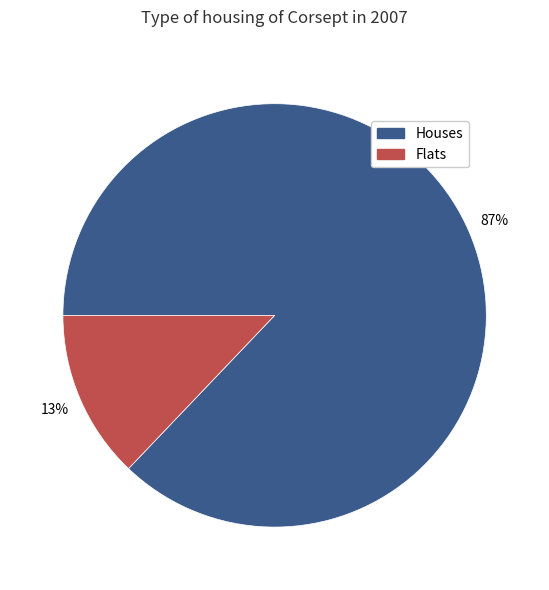

How many segments does this pie chart have?

2